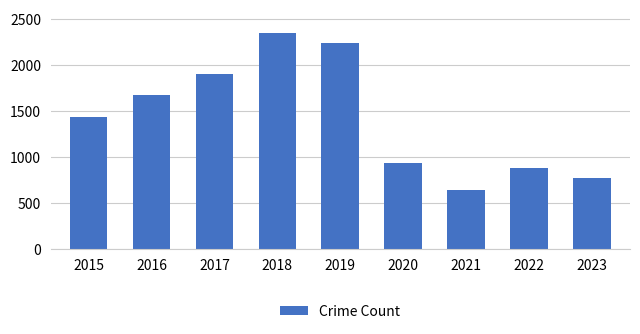

List the labels in order of value, smallest first.

2021, 2023, 2022, 2020, 2015, 2016, 2017, 2019, 2018